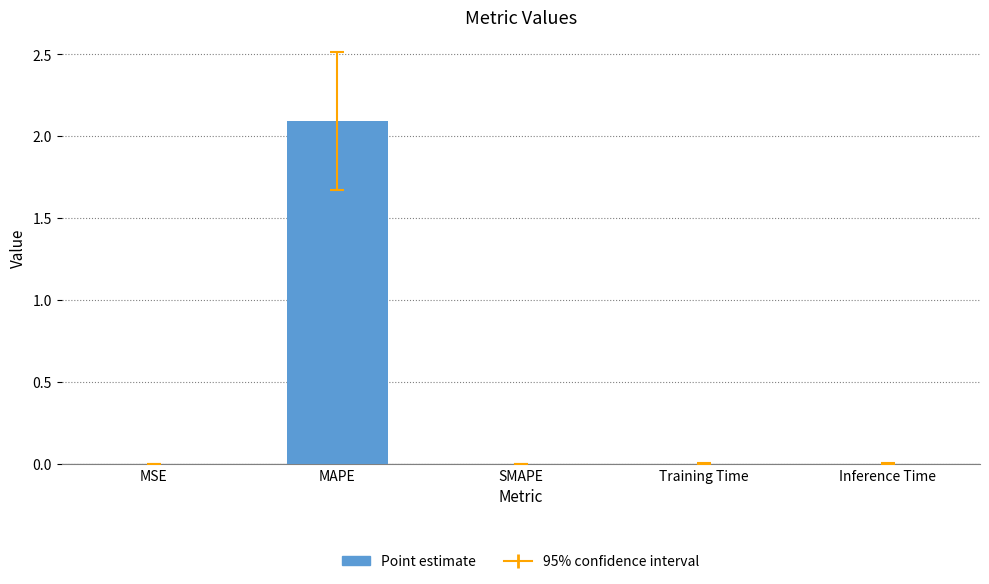

Are the bars horizontal?

No